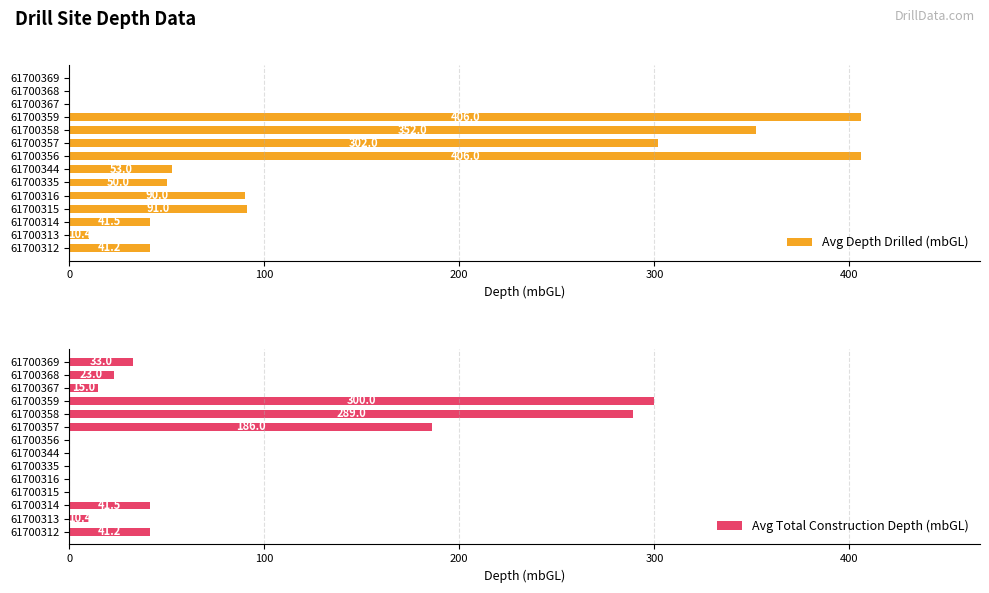

What is the difference between the second highest and second lowest values in the Avg Total Construction Depth (mbGL) series?

289.0